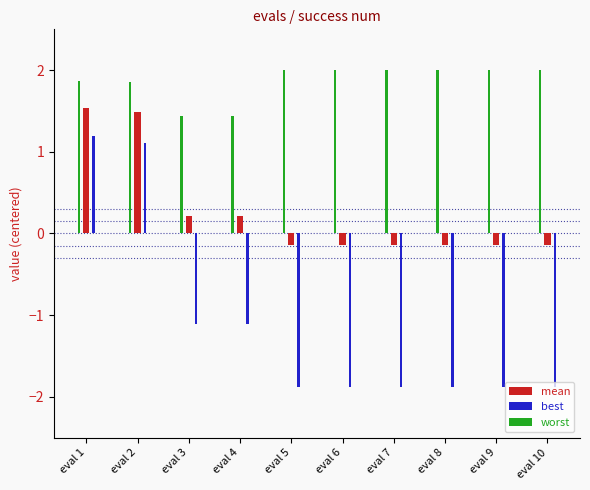

True or false: worst has a value of 1.2 at eval 2.

False